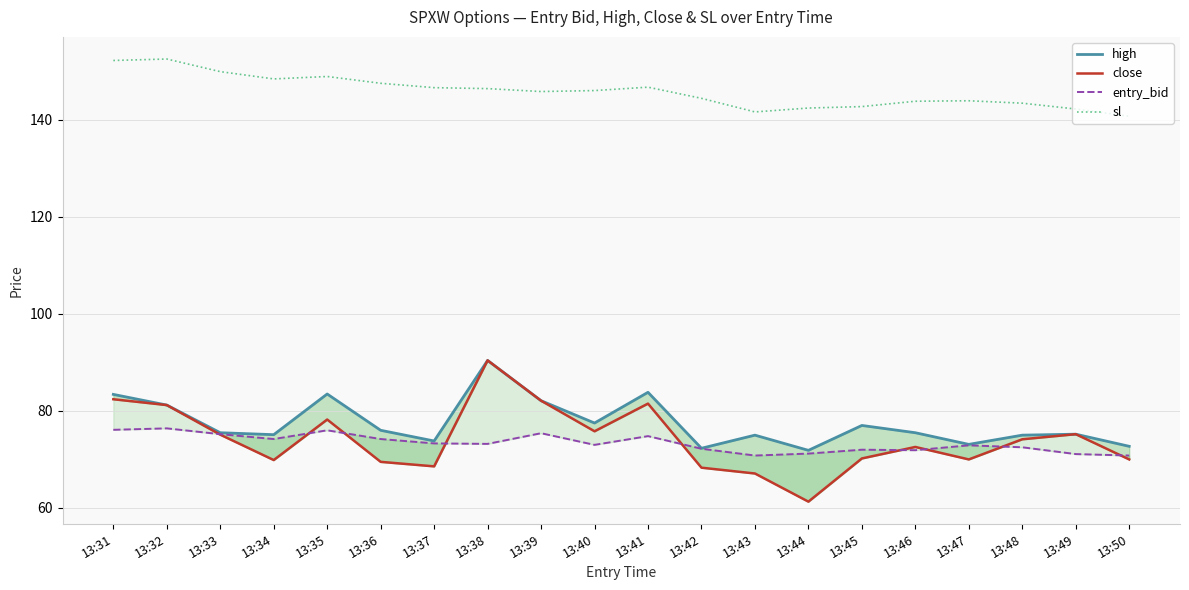

True or false: close and sl cross at least once.

False